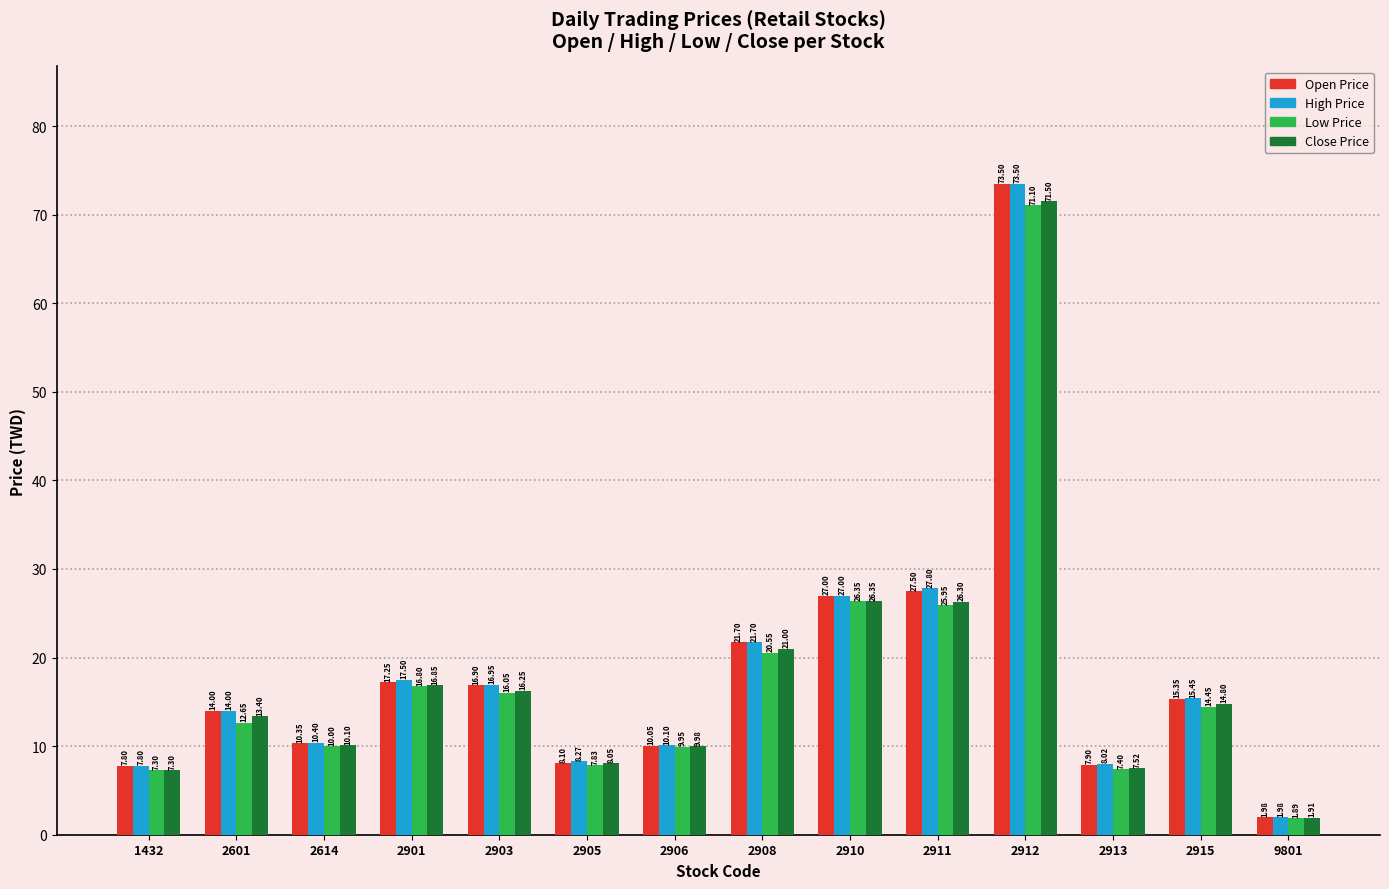

Which series changed the most between 2905 and 2910?

Open Price